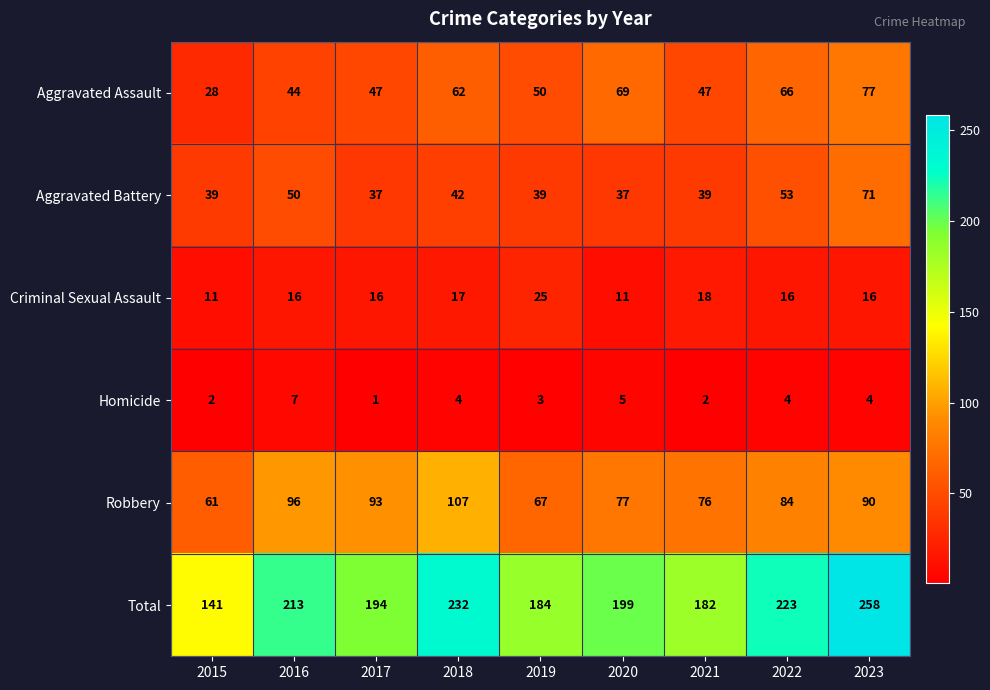

What is the spread (max minus min) of values at 2019?

181